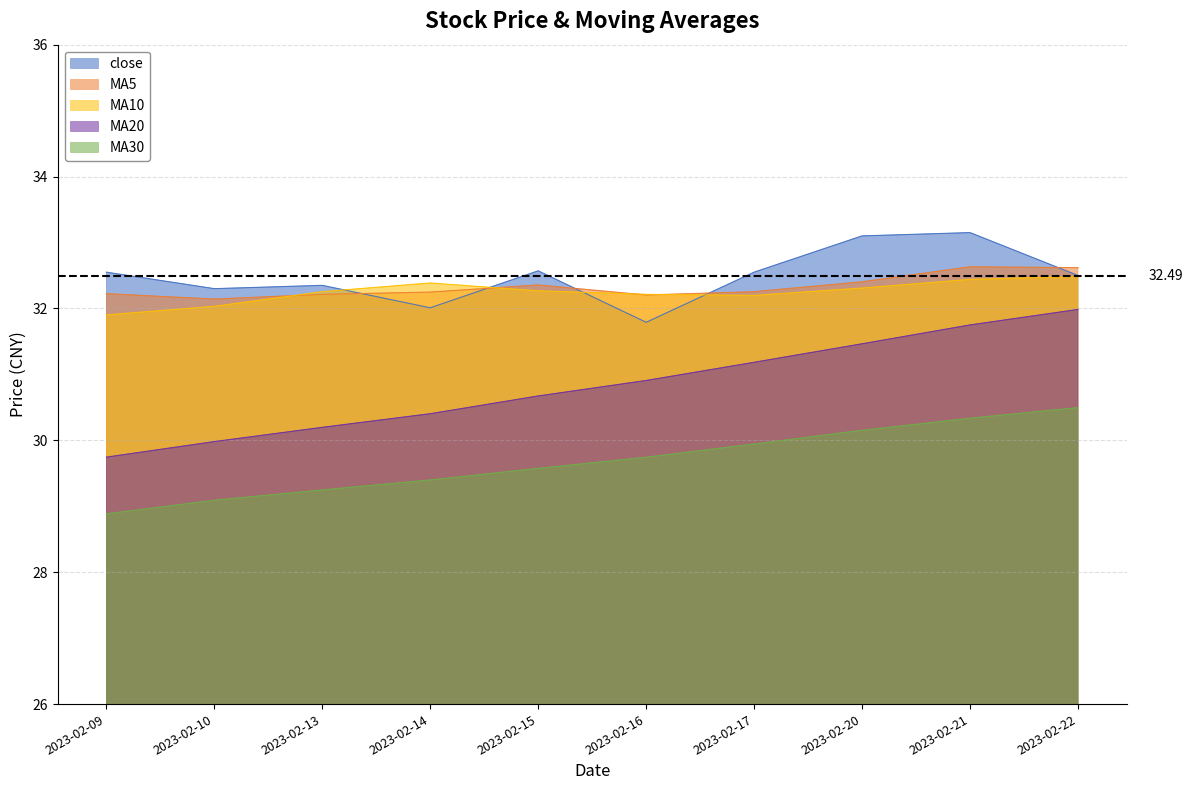

How many values in the MA10 series are below 32?

1